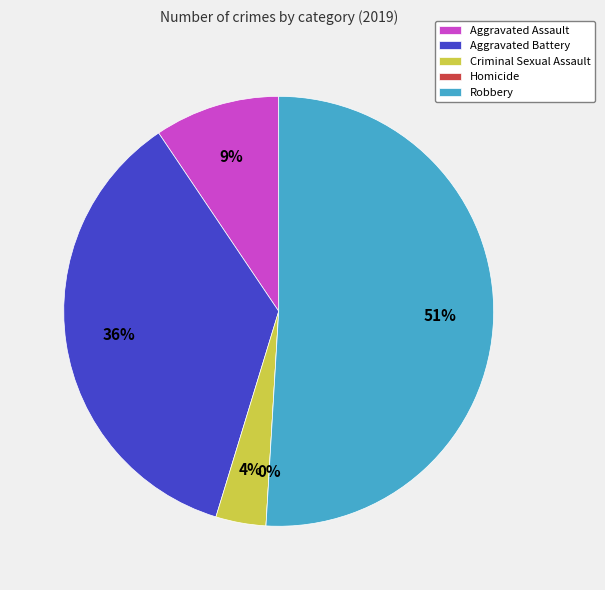

To the nearest percent, what percentage of the pie is Aggravated Assault?

9%